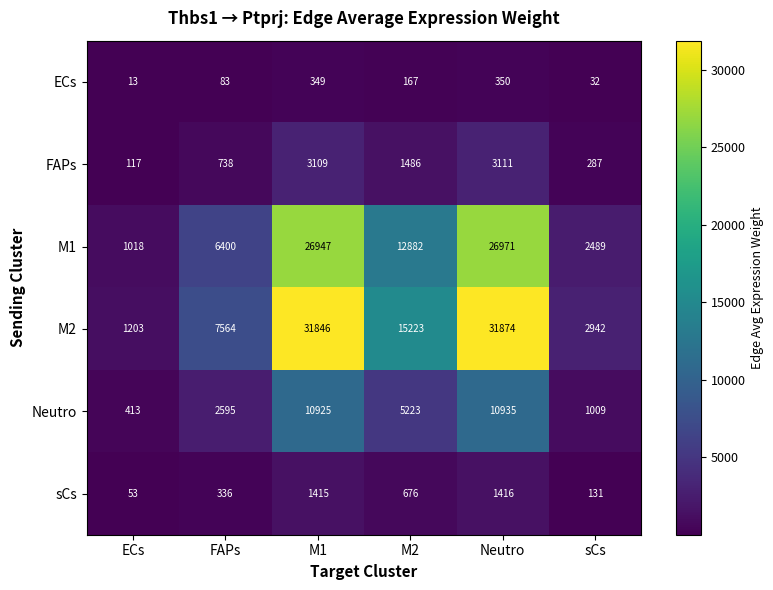

What is the difference between the ECs values at M1 and sCs?

317